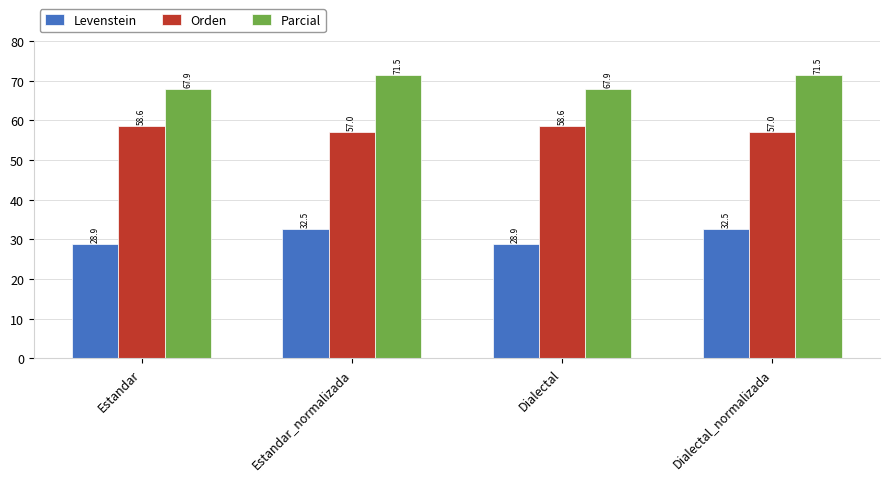

What is the approximate value of Levenstein at Dialectal_normalizada?

32.5